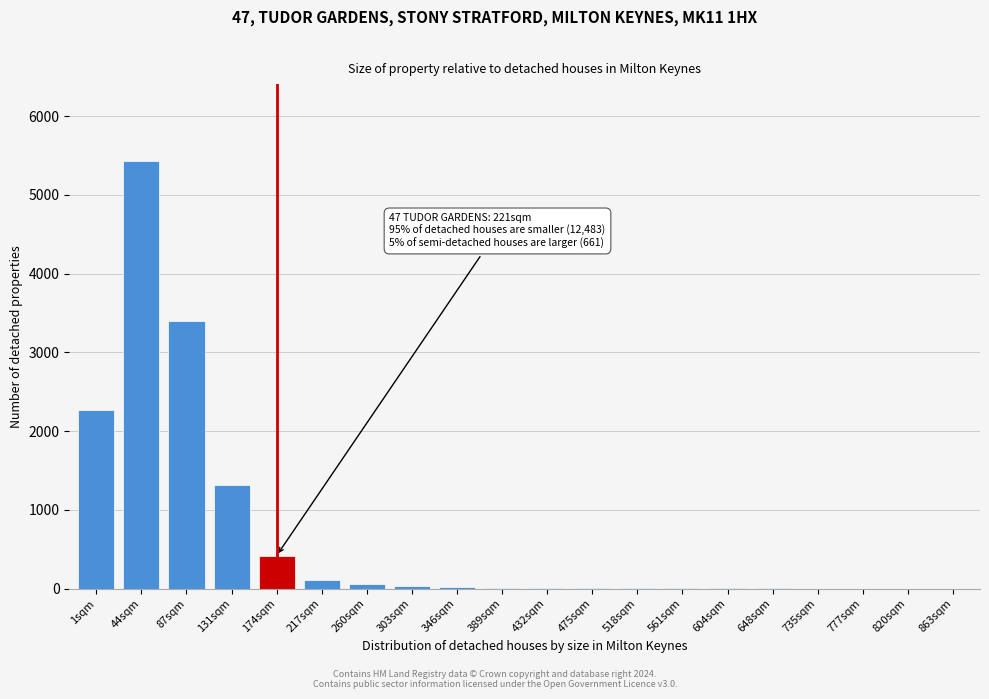

Which label corresponds to the largest value in the chart?

44sqm